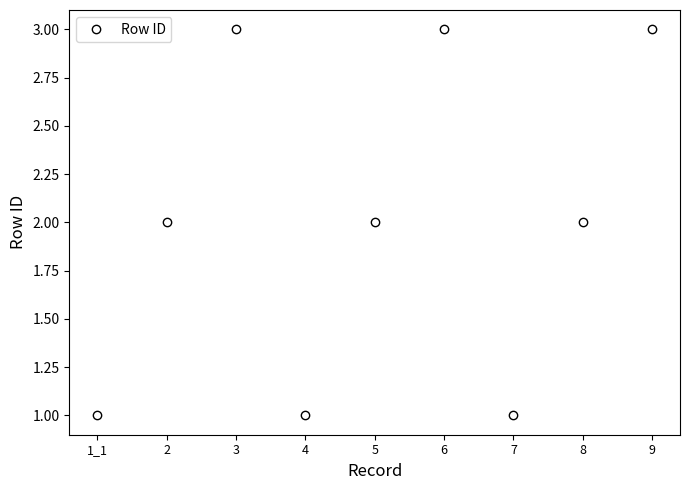

At which category does the data reach its first local valley?

4